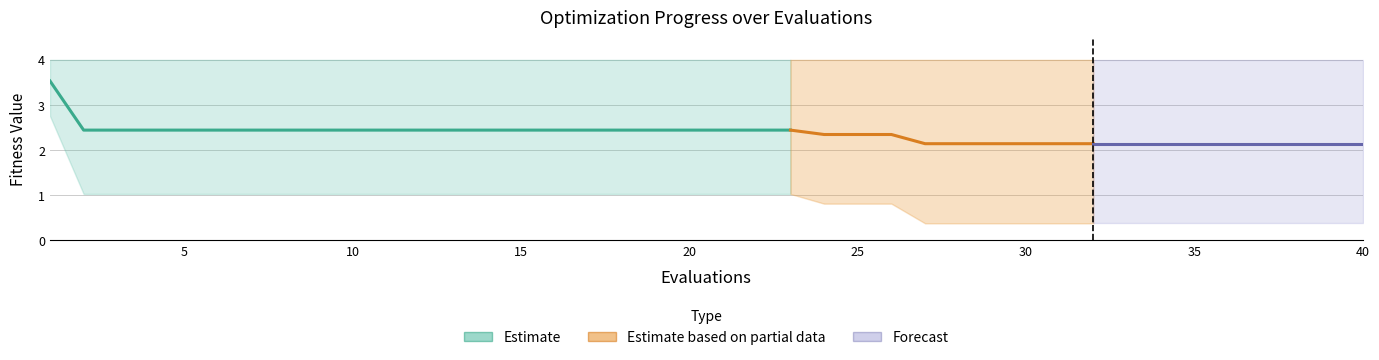

The value of best at 10 is 1.0. True or false?

True